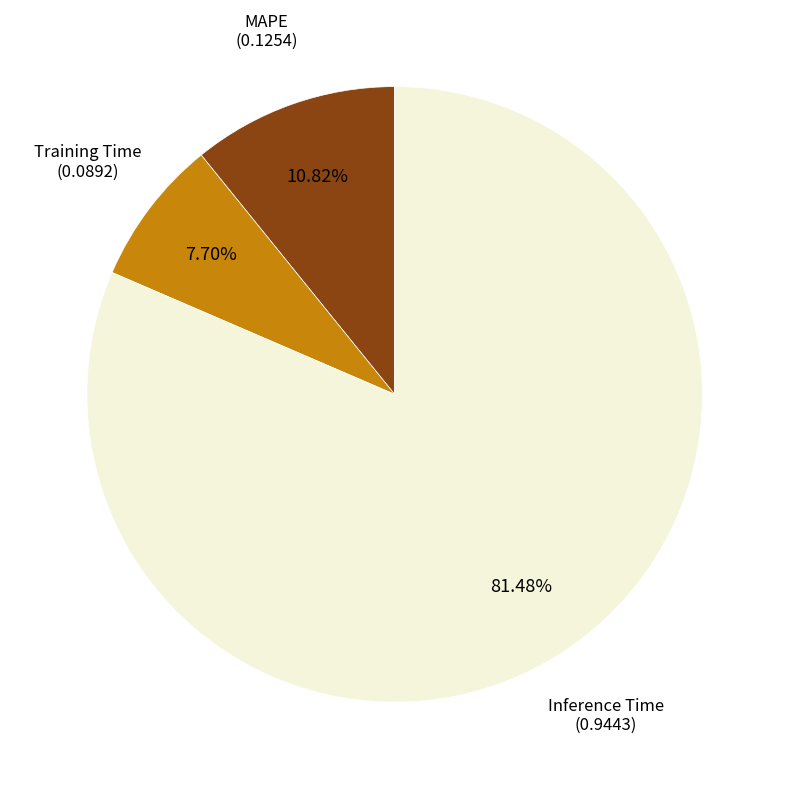

Is there a majority slice in this chart?

Yes